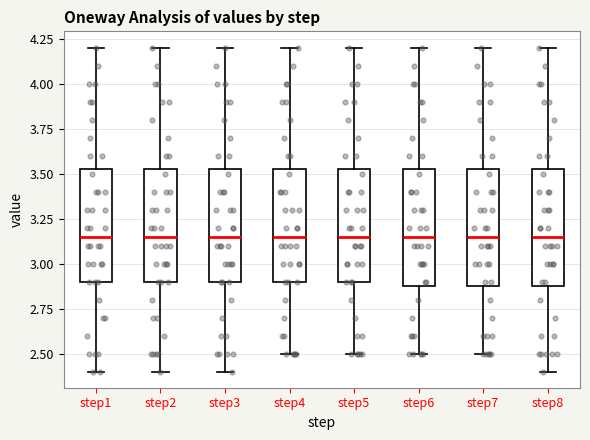

Where does the median line of the box for step2 sit on the y-axis? The values are not printed on the chart, so give them approximately, as read against the axis.

3.15